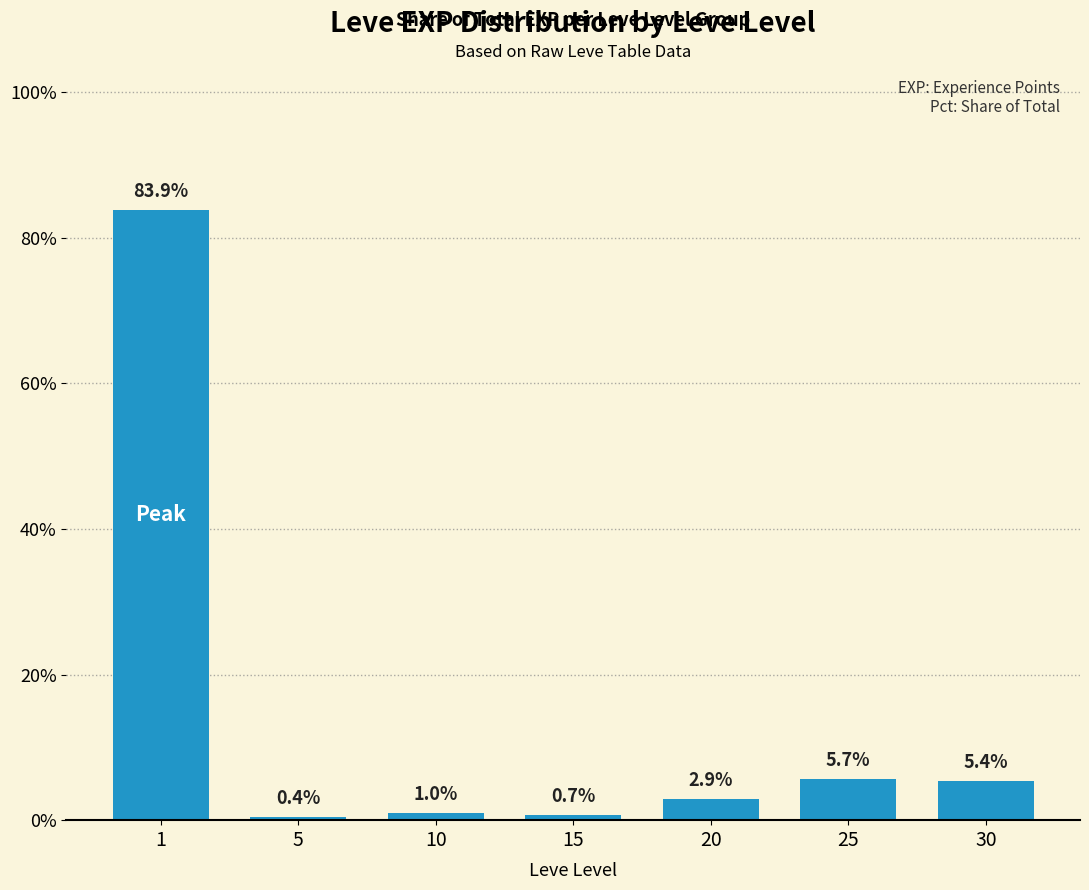

Reading left to right, what are all the values shown in this chart?

83.9	0.4	1.0	0.7	2.9	5.7	5.4